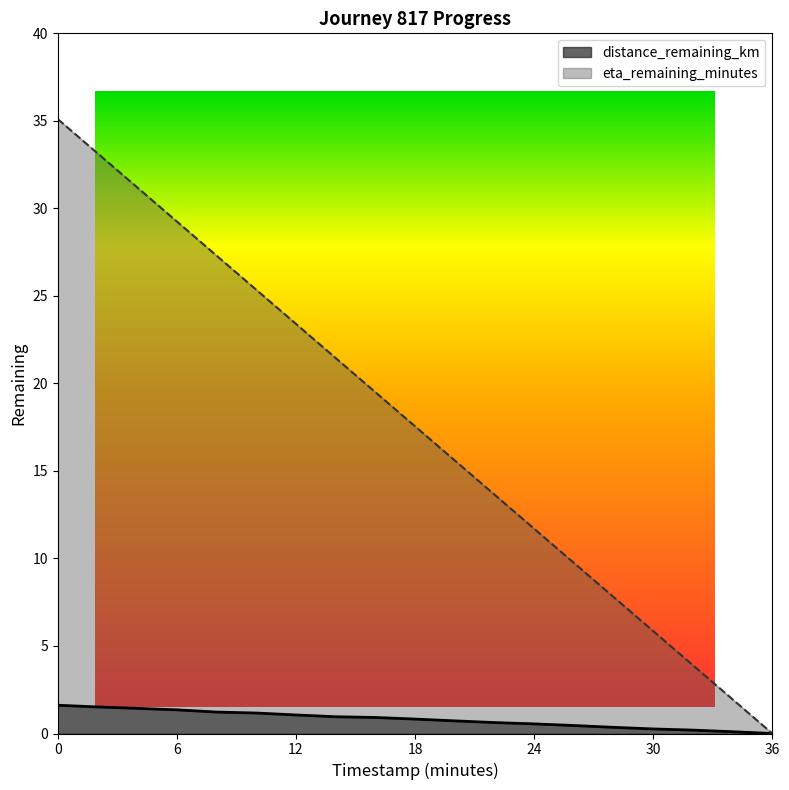

What is the label of the 9th point from the left?

16.0